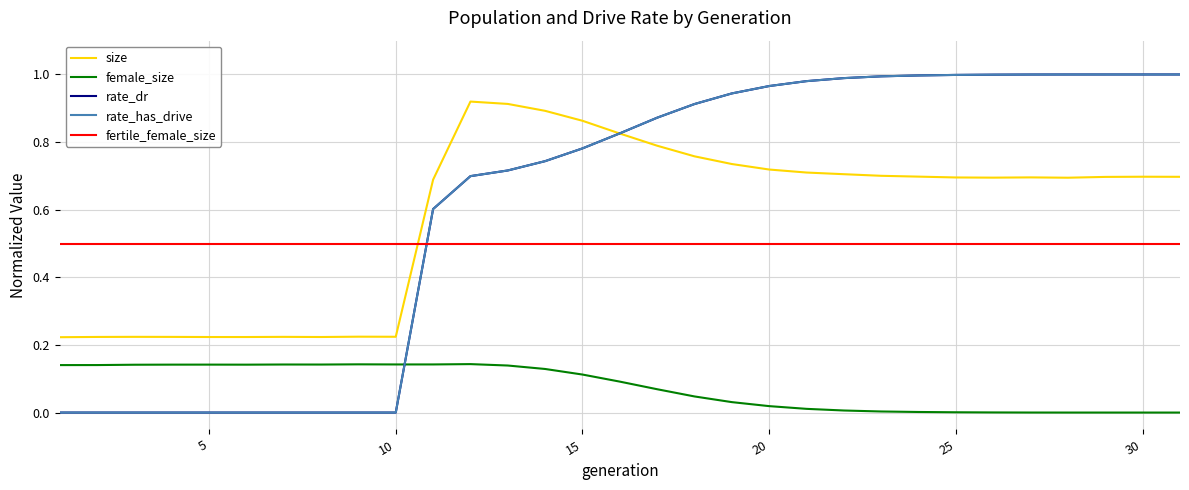

What is the value of the rate_has_drive point at the 23rd from the left?

1.0